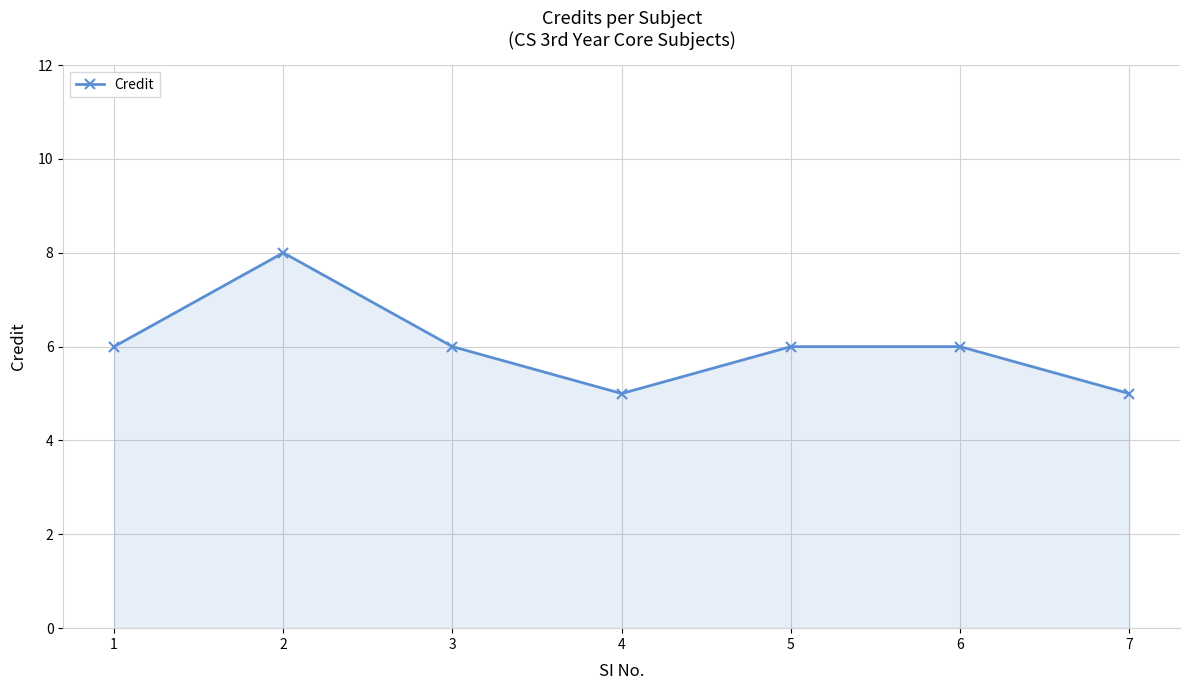

What is the average value?

6